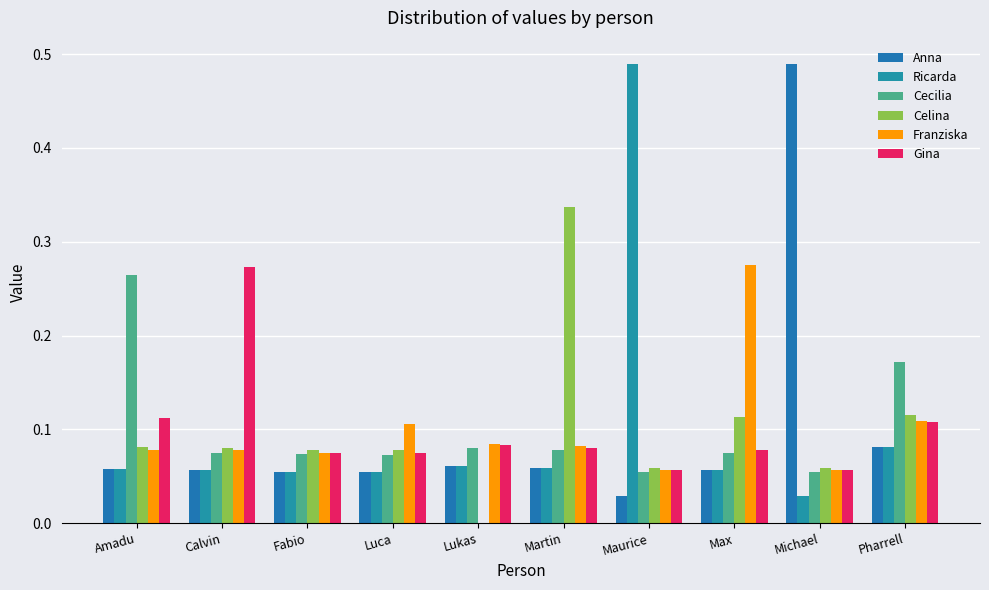

What is the spread (max minus min) of values at Luca?

0.1